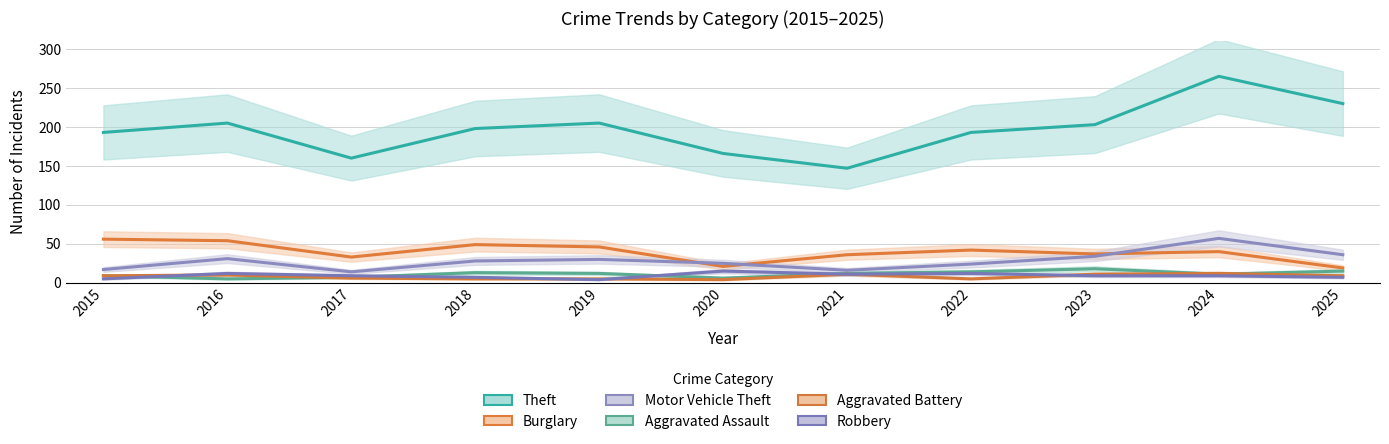

Is it true that Motor Vehicle Theft equals 24 at 2017?

False